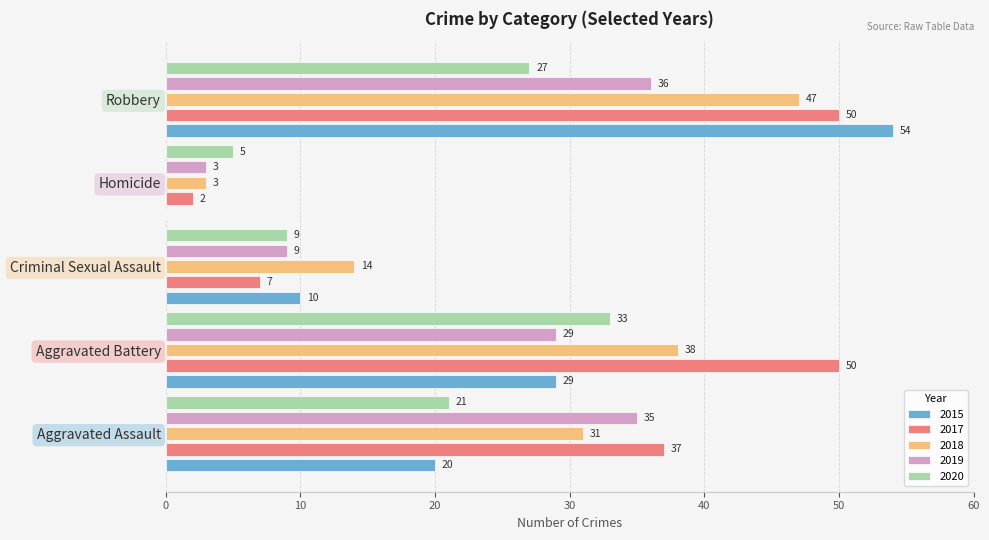

At which category is the sum across all series the highest?

Robbery